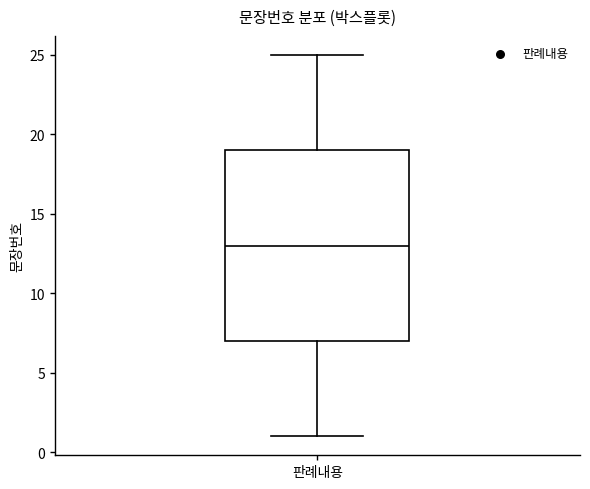

Transcribe this box plot: give where the median line is, the range the box spans, and where the two whiskers end, as read against the y-axis. The values are not printed on the chart, so give them approximately, as read against the axis.

median 13, box 7 to 19, whiskers 1 to 25